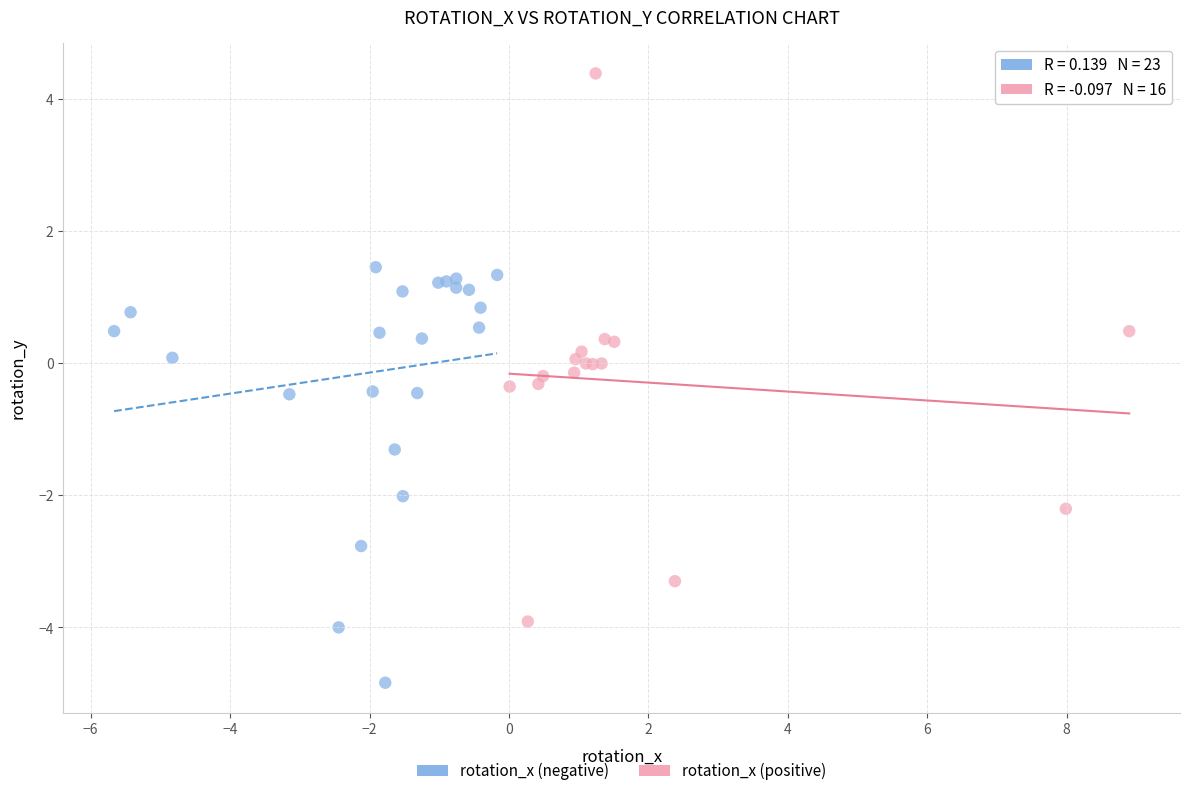

Which series reaches the maximum Y coordinate?

rotation_x (positive)